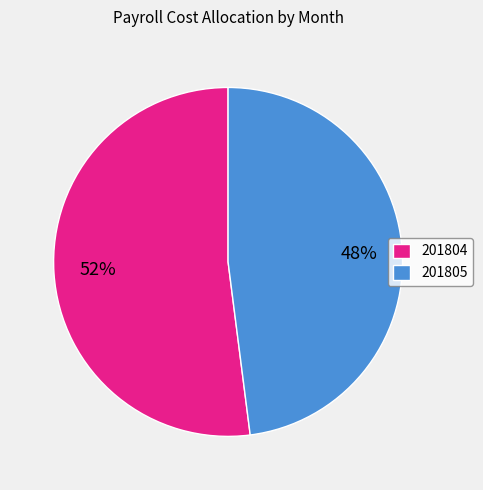

To the nearest percent, what percentage of the pie is 201805?

48%